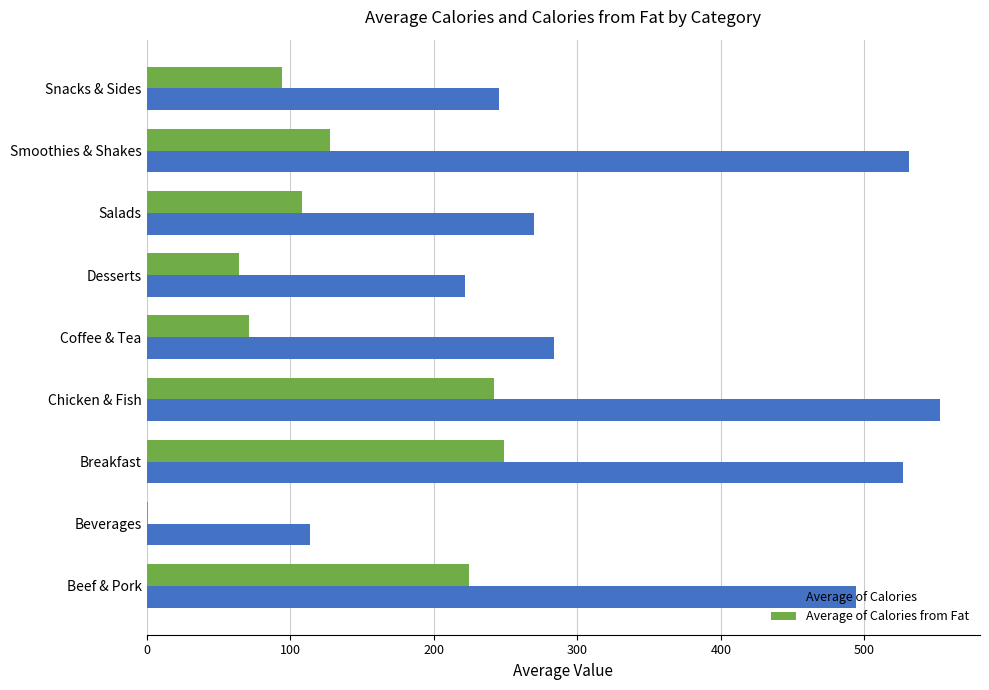

Which series has the largest total across all categories?

Average of Calories